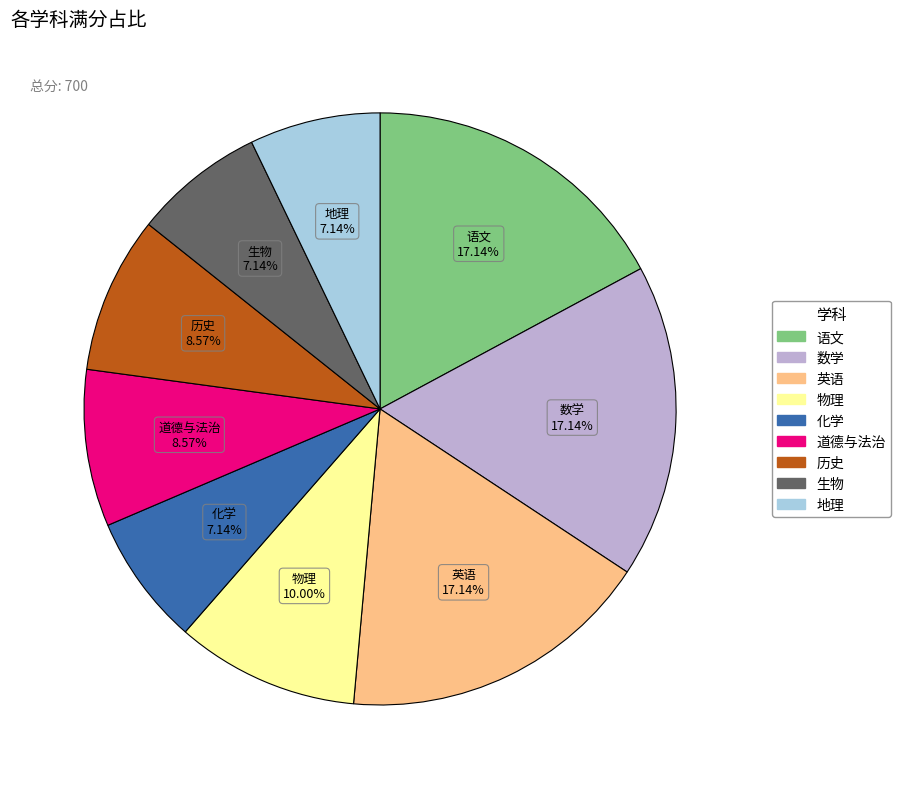

The 物理 slice represents 24% of the pie. True or false?

False